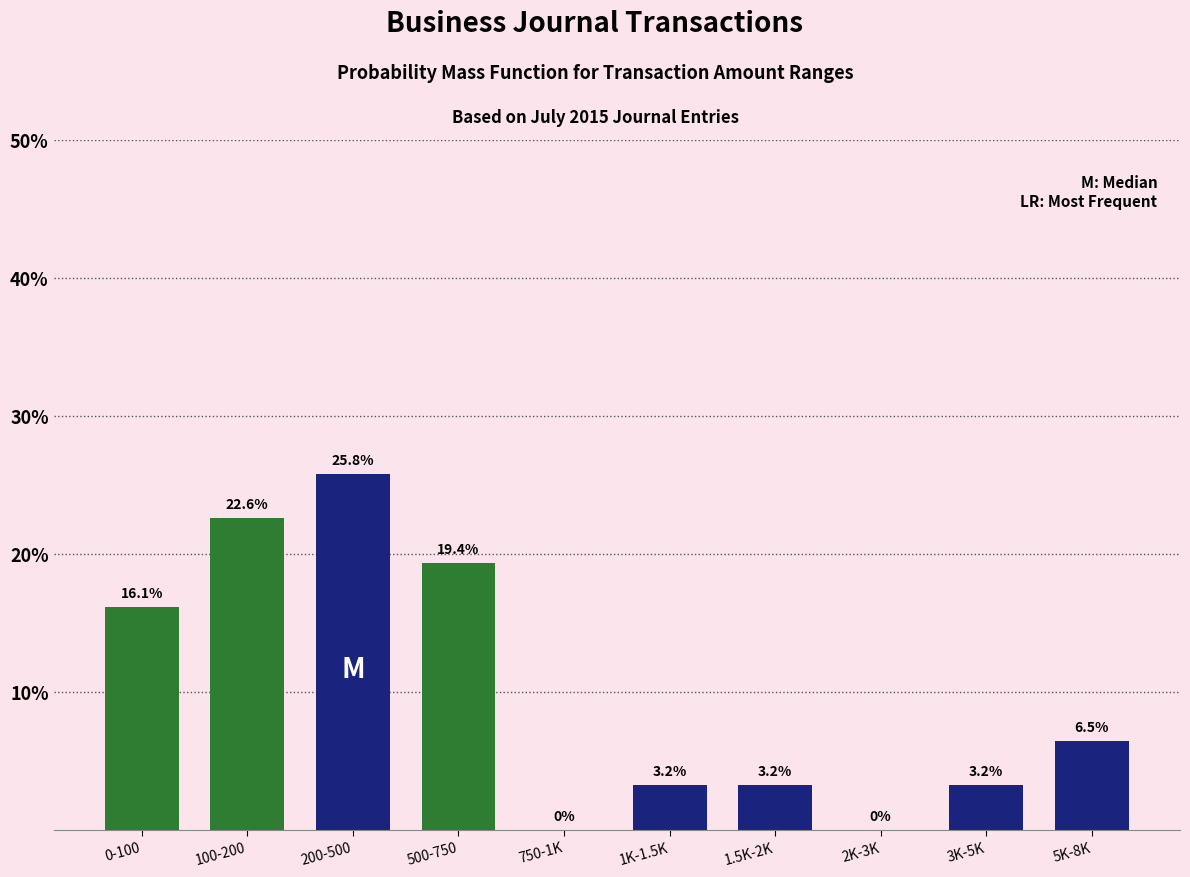

Reading left to right, list all the values displayed in this chart.

0-100=16.1	100-200=22.6	200-500=25.8	500-750=19.4	750-1K=0.0	1K-1.5K=3.2	1.5K-2K=3.2	2K-3K=0.0	3K-5K=3.2	5K-8K=6.5